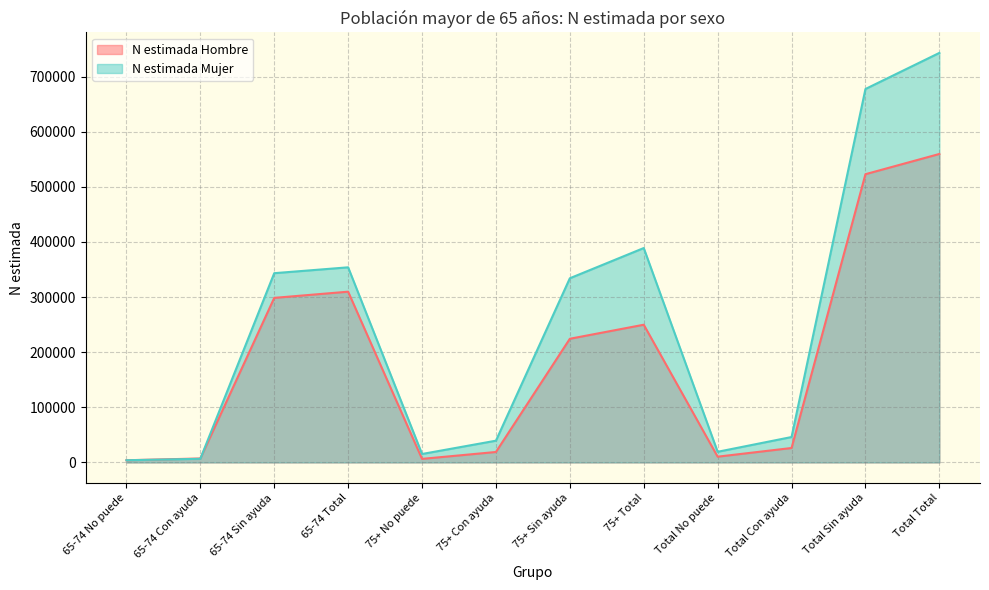

Which series ends up on top after the final intersection of N estimada Hombre and N estimada Mujer?

N estimada Mujer